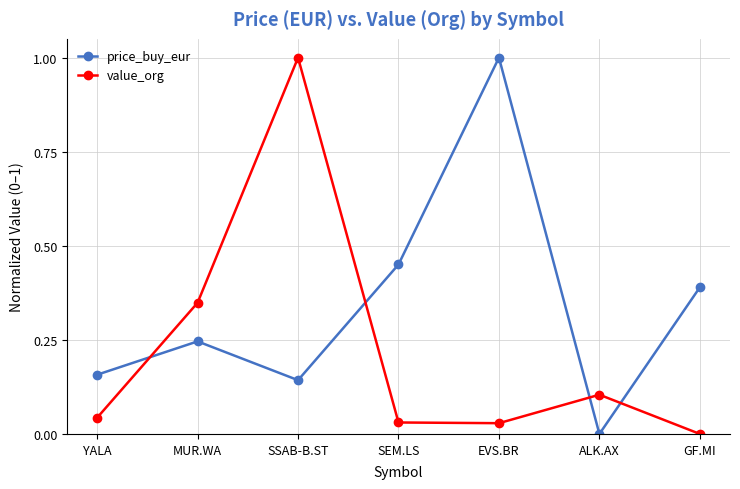

At which category does price_buy_eur reach its first local valley?

SSAB-B.ST